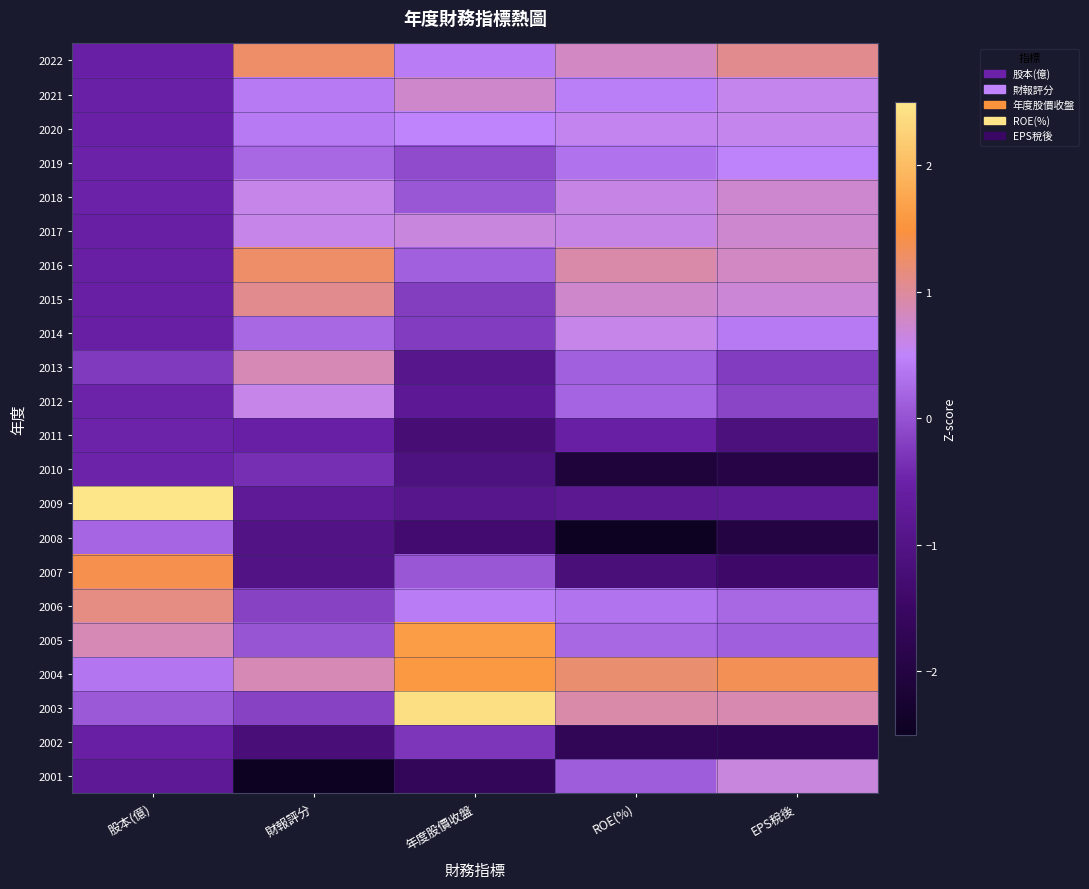

Which label corresponds to the smallest value in the chart?

財報評分